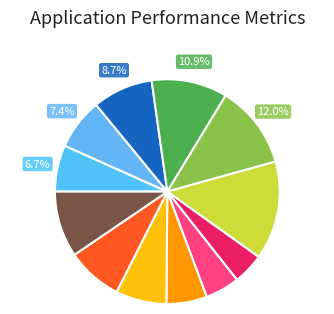

Count the number of slices in the pie.

12